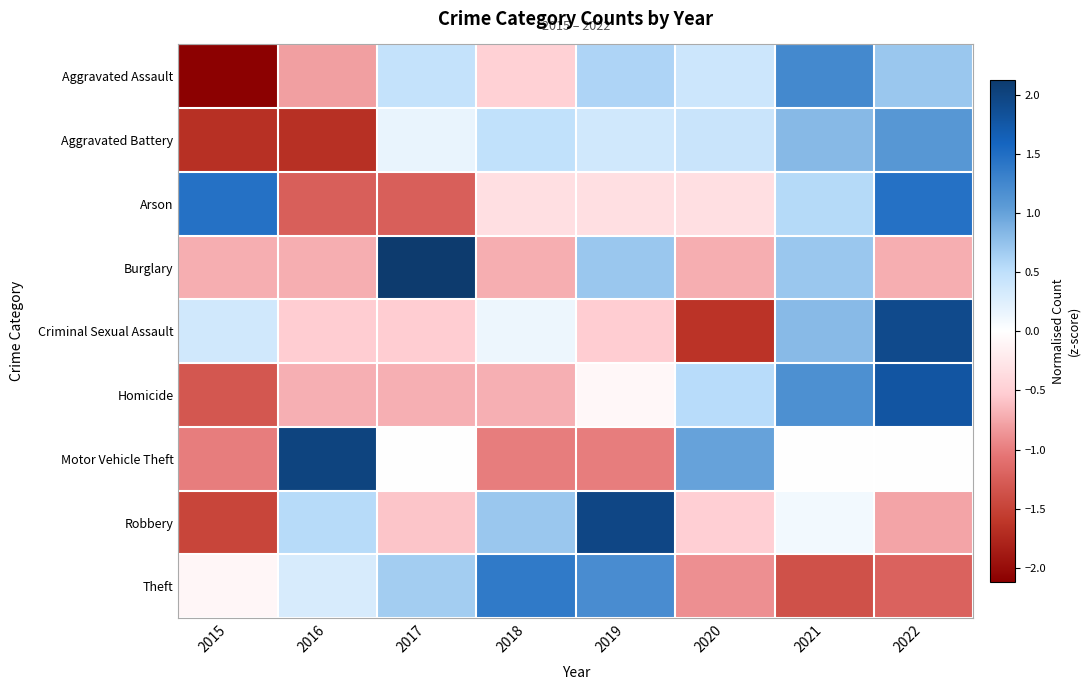

Count the number of data series in this chart.

9